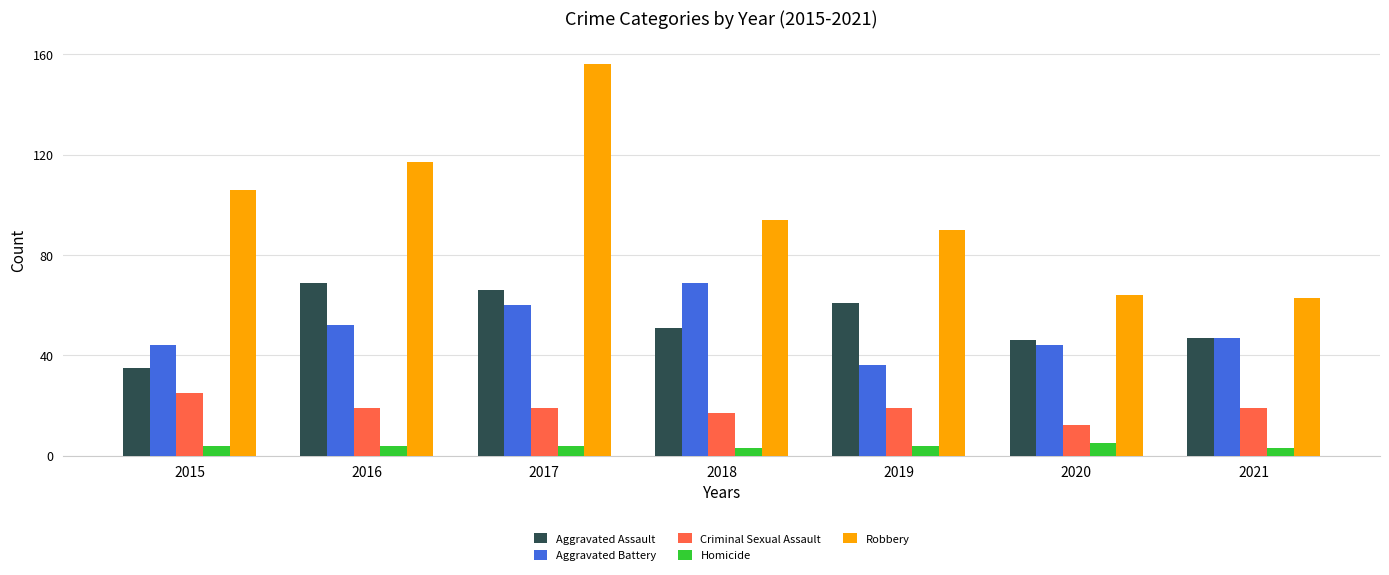

Which series has the largest range (max minus min)?

Robbery